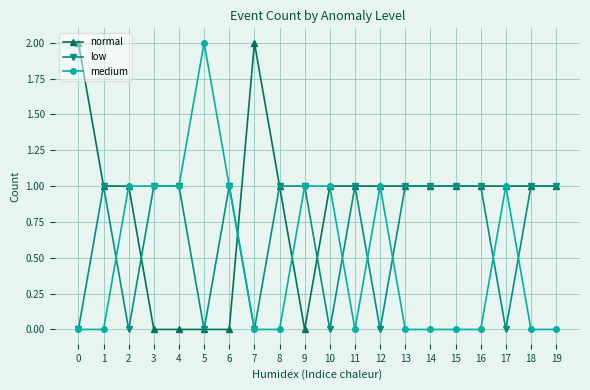

Which series ends up on top after the final intersection of medium and low?

low